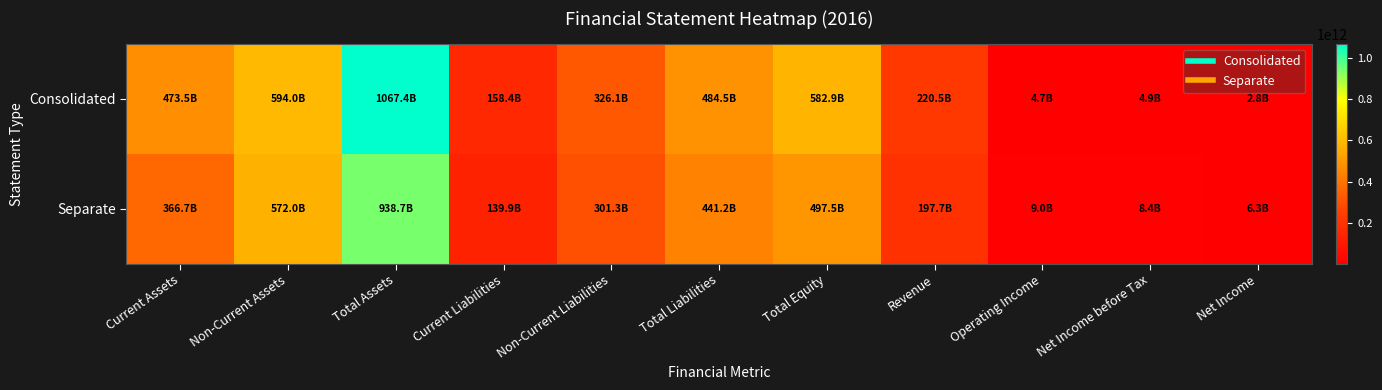

What is the smallest value displayed?

2838294273